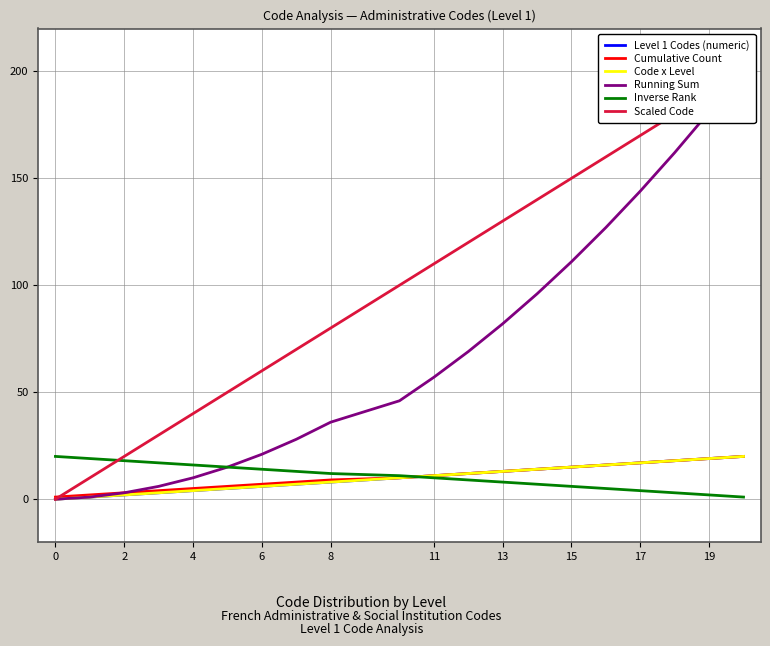

Reading left to right, transcribe all the data shown in this chart.

Level 1 Codes (numeric): 0	1	2	3	4	5	6	7	8	10	11	12	13	14	15	16	17	18	19	20
Cumulative Count: 1	2	3	4	5	6	7	8	9	10	11	12	13	14	15	16	17	18	19	20
Code x Level: 0	1	2	3	4	5	6	7	8	10	11	12	13	14	15	16	17	18	19	20
Running Sum: 0	1	3	6	10	15	21	28	36	46	57	69	82	96	111	127	144	162	181	201
Inverse Rank: 20	19	18	17	16	15	14	13	12	11	10	9	8	7	6	5	4	3	2	1
Scaled Code: 0	10	20	30	40	50	60	70	80	100	110	120	130	140	150	160	170	180	190	200